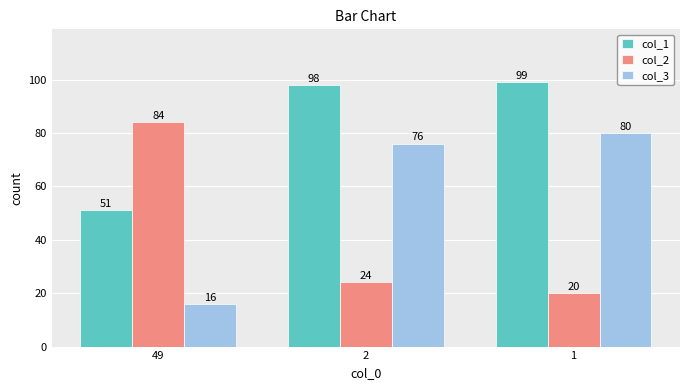

What are all the series names shown in the legend?

col_1, col_2, col_3